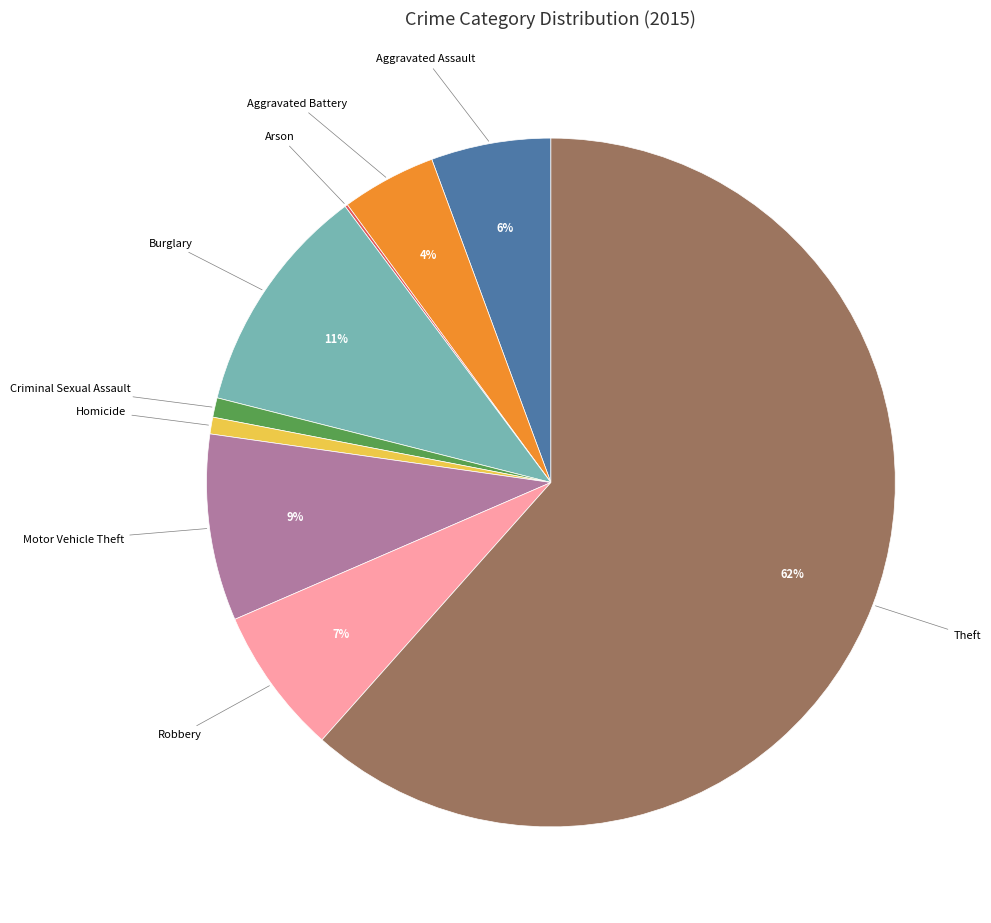

Is there any slice that represents more than half of the pie?

Yes